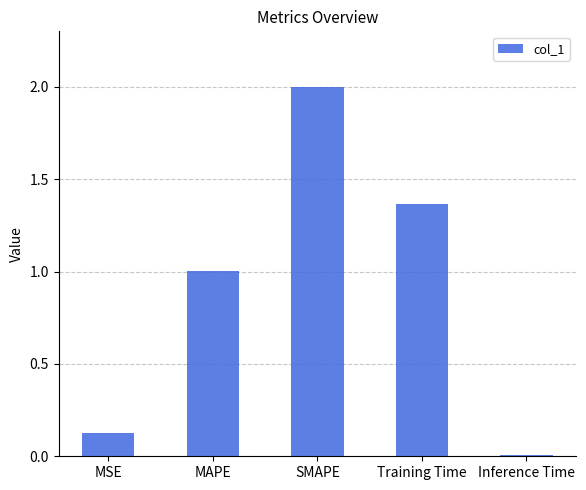

Where is the data nearest to the value 1?

MAPE